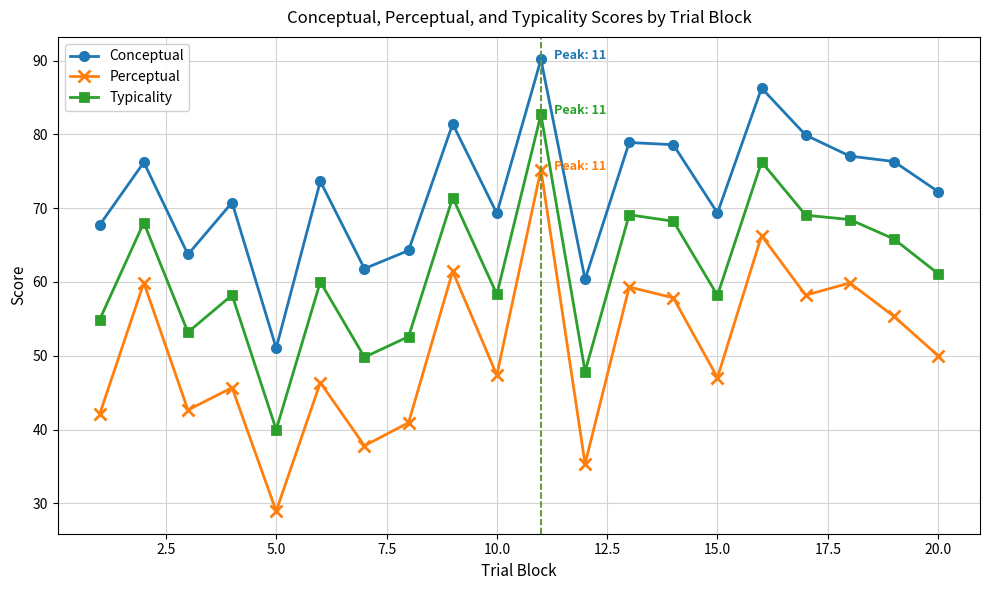

What is the maximum value for Perceptual?

75.2